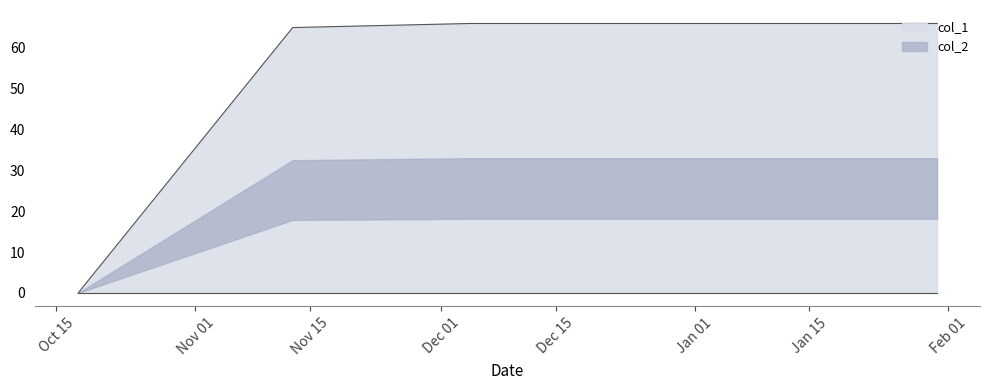

List the labels in order of value, largest first.

1417705678, 1422629968, 1415826485, 1413561821